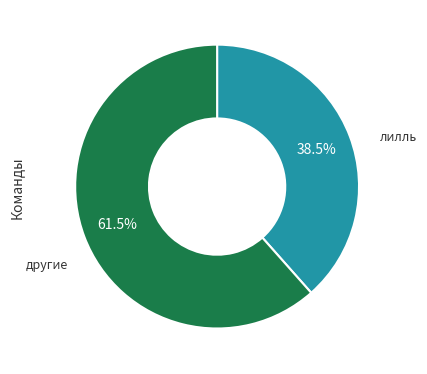

How many slices are in this pie chart?

2